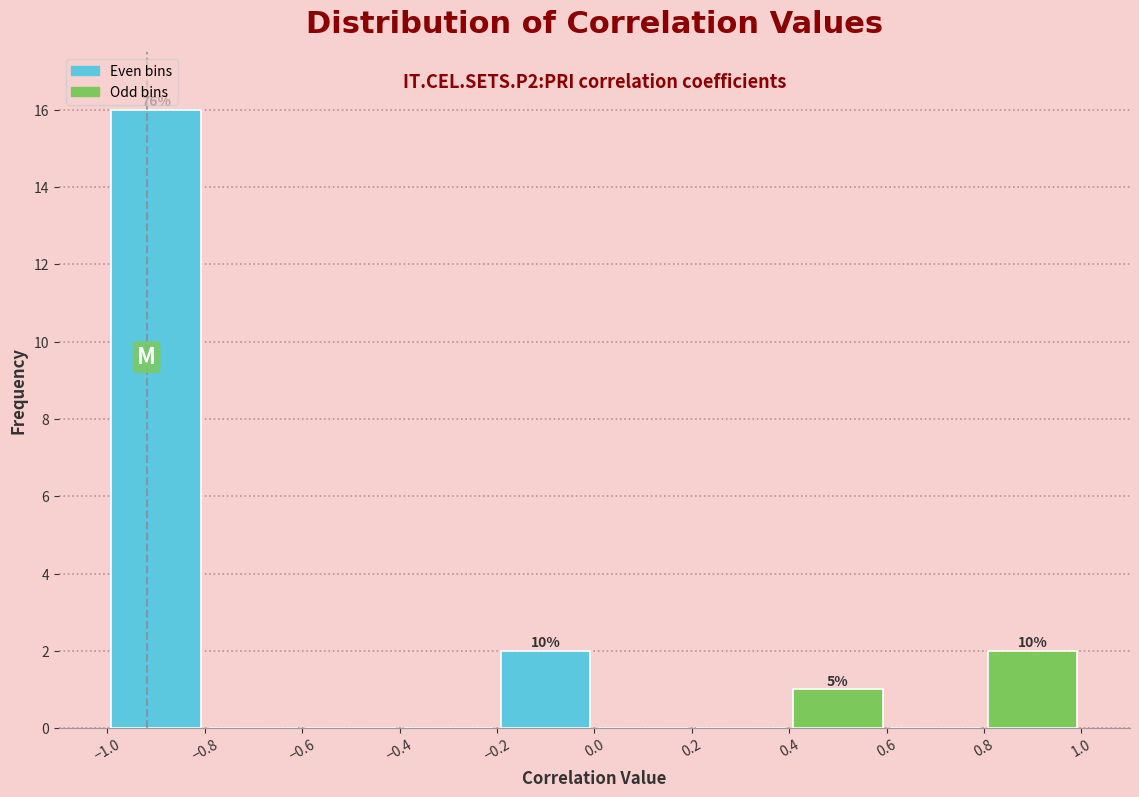

Over which range of the x-axis is the bar tallest?

-1.0 to -0.8